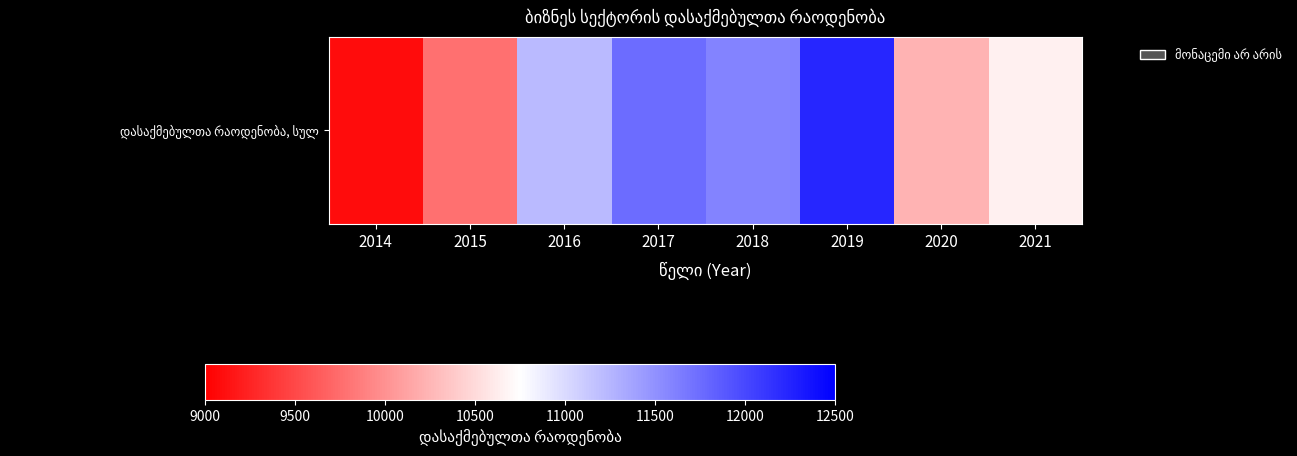

Between 2017 and 2021, which is larger?

2017